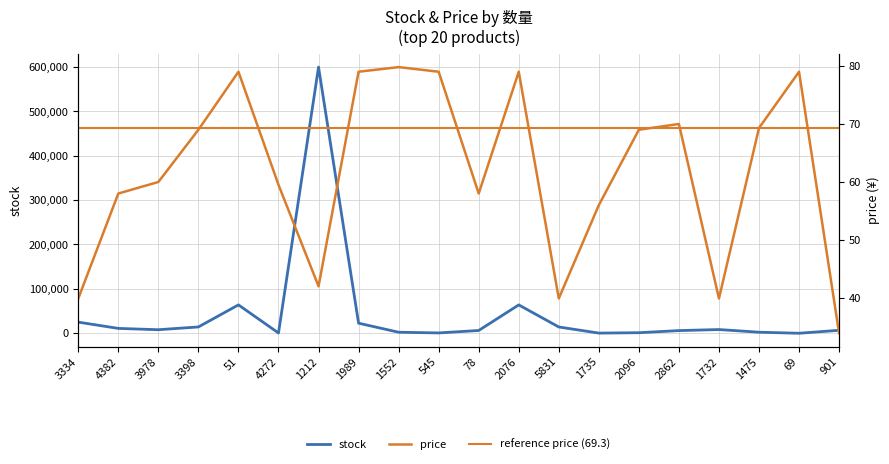

The value of stock at 1212 is 599553.0. True or false?

True